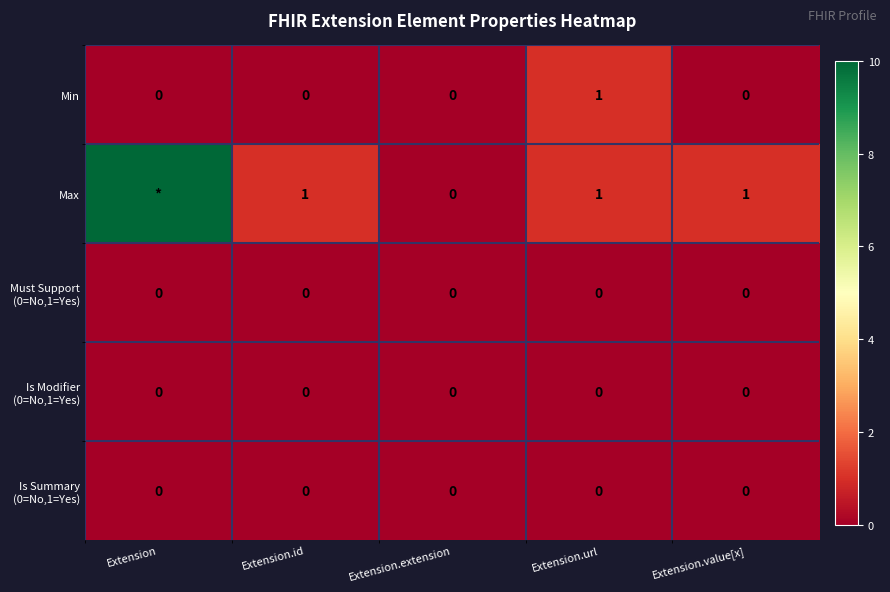

What is the total value across all series at Extension.value[x]?

1